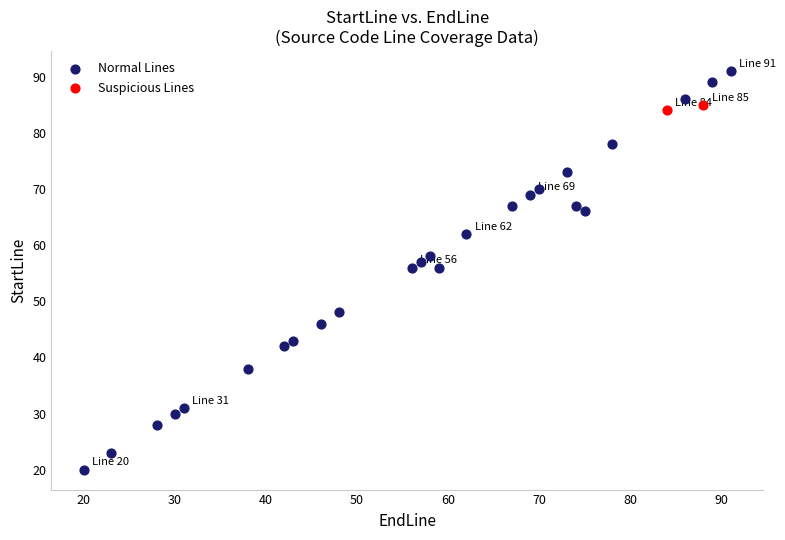

What are all the series names shown in the legend?

Normal Lines, Suspicious Lines